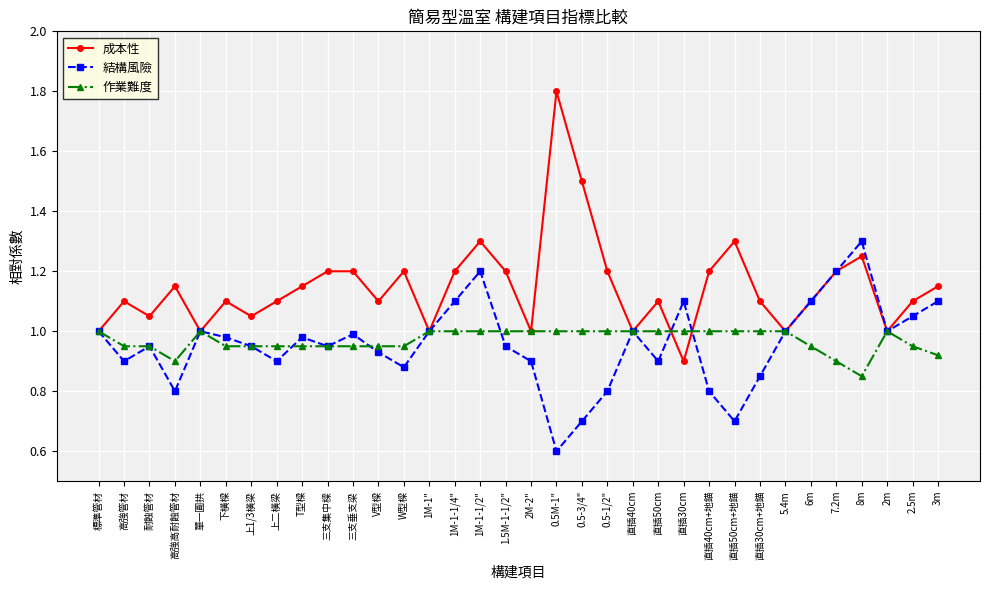

The value of 成本性 at 1M-1-1/2" is 1.3. True or false?

True